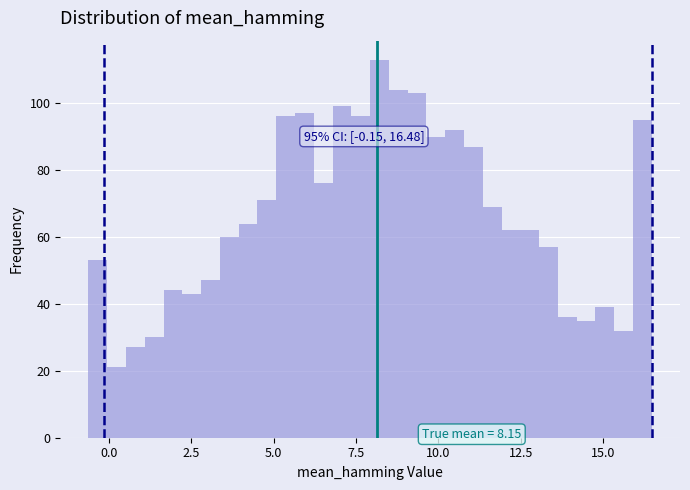

Around what value on the x-axis is the tallest bar? Give the approximate position of its centre, as read against the axis.

8.0